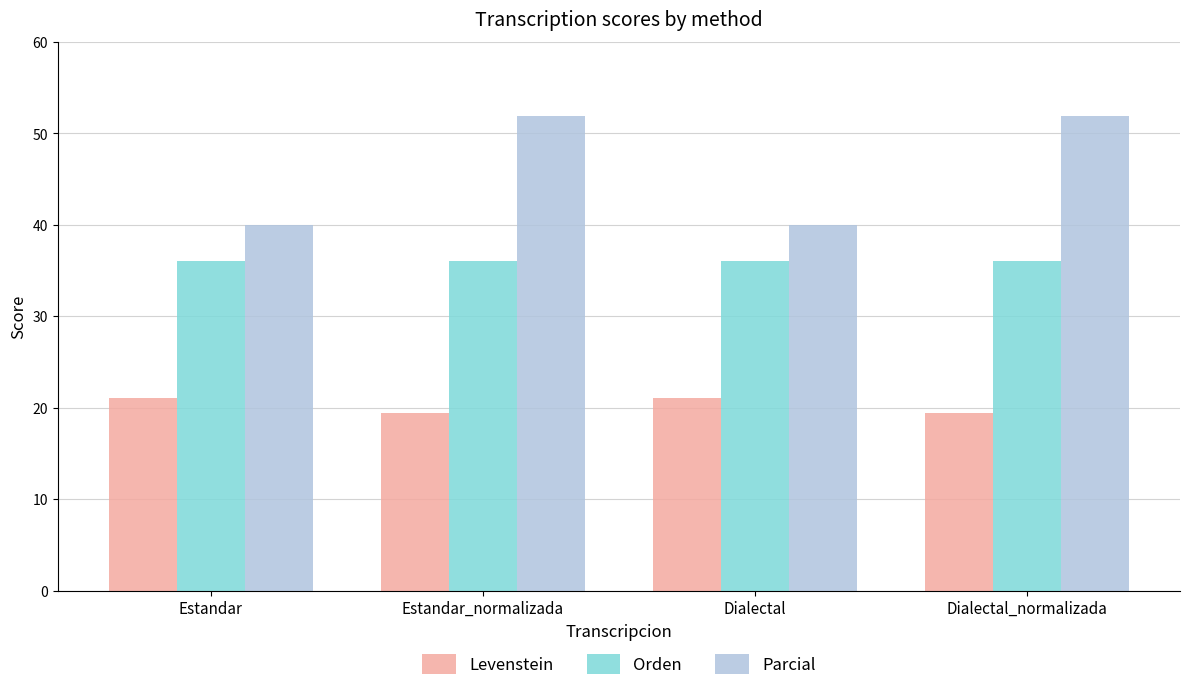

What is the label of the 3rd bar from the left?

Dialectal